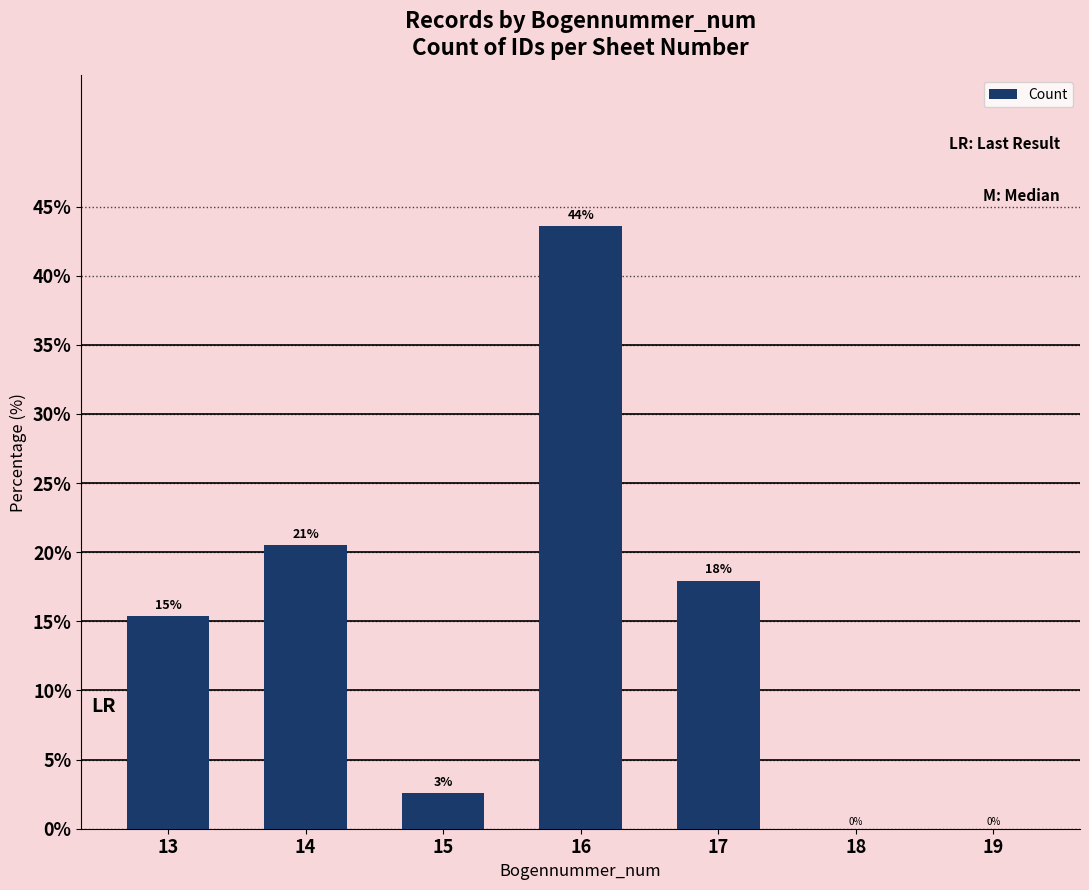

Which category has the lowest value across all series?

18